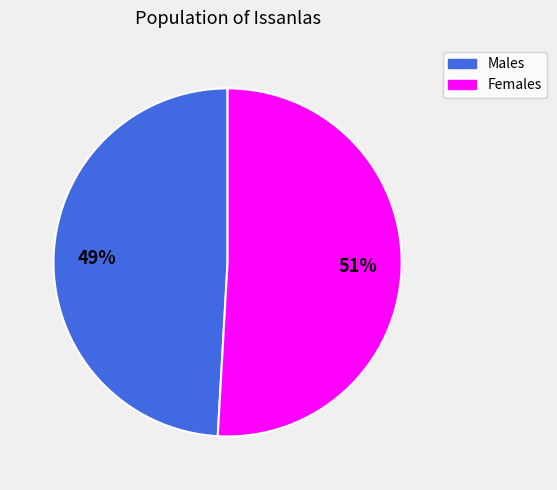

To the nearest percent, what portion does Females represent?

51%